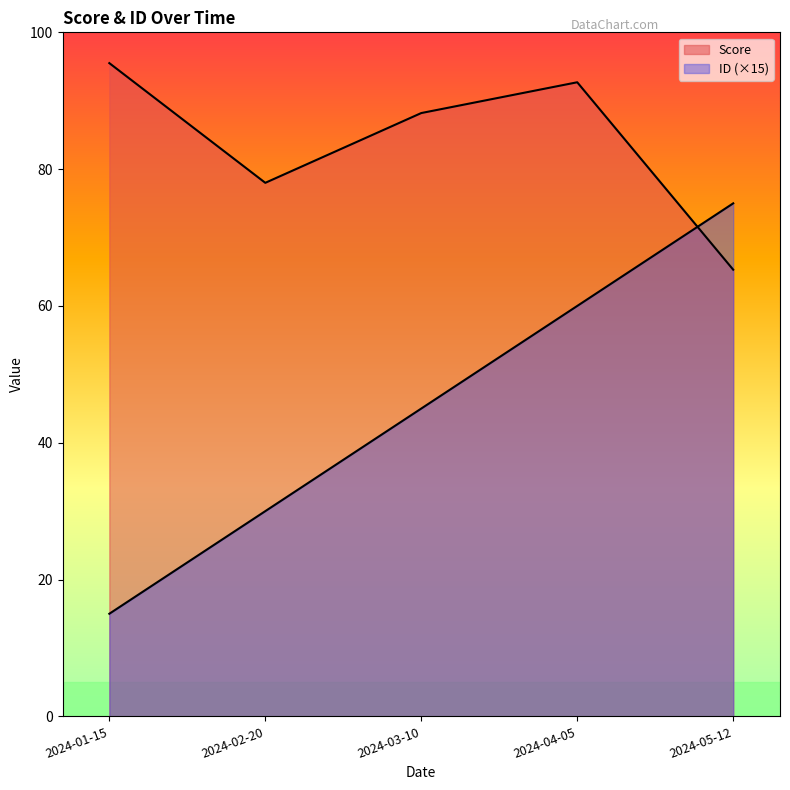

Which series has the largest total across all categories?

Score